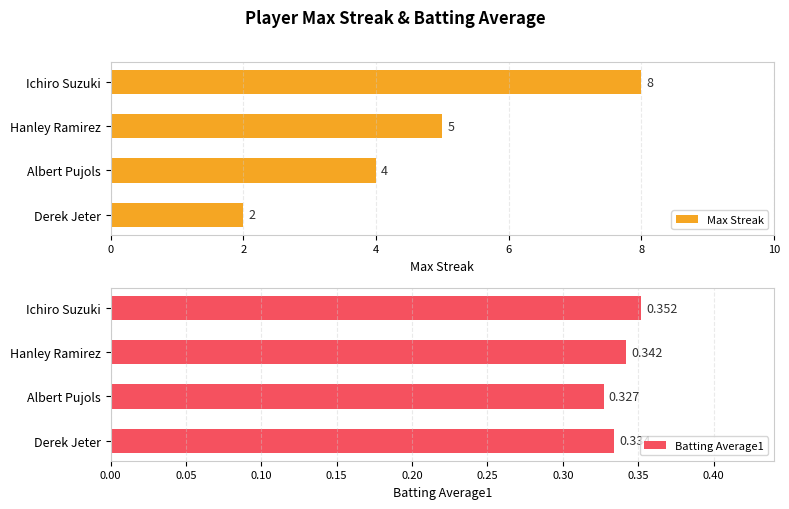

At how many categories does at least one series exceed 6?

1